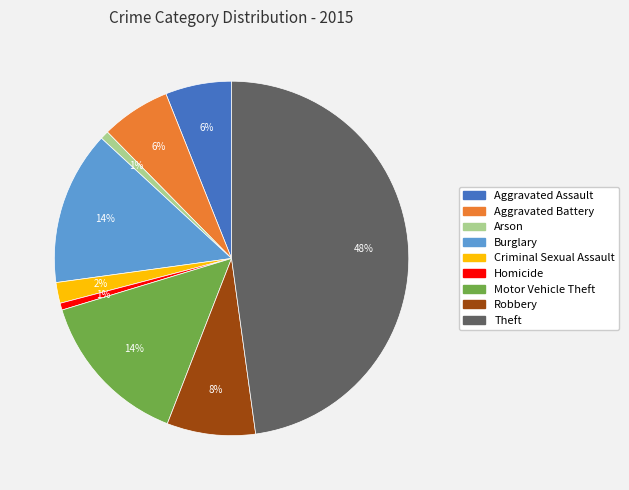

To the nearest percent, what is the difference between the largest and smallest slice percentages?

47%